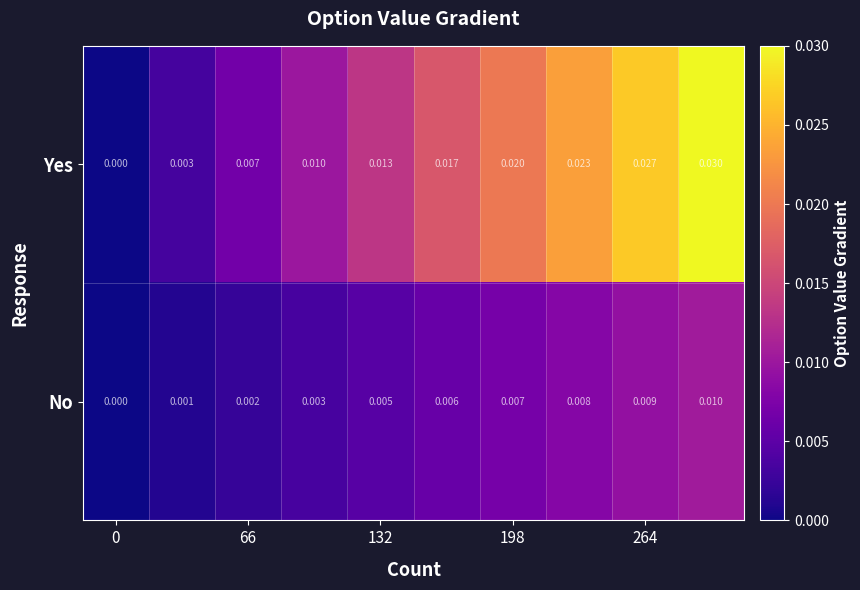

Rank the series by their average value, from lowest to highest.

No, Yes